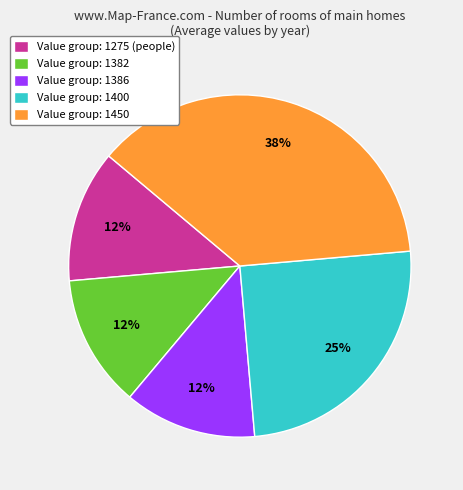

Is there any slice that represents more than half of the pie?

No